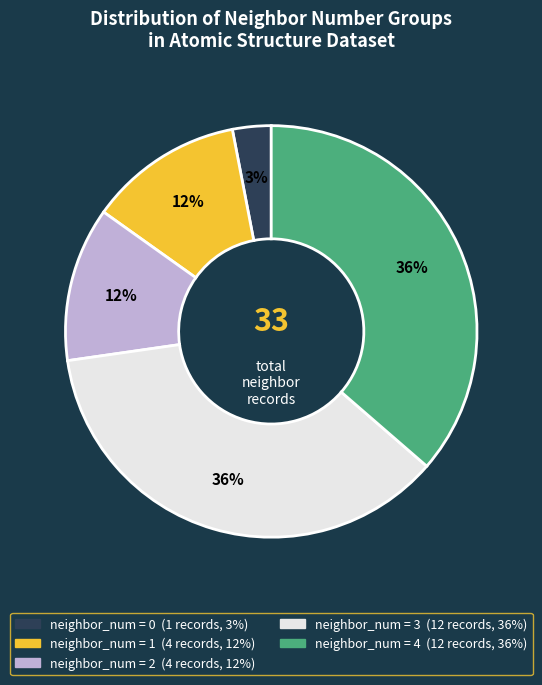

Does any single category account for the majority?

No